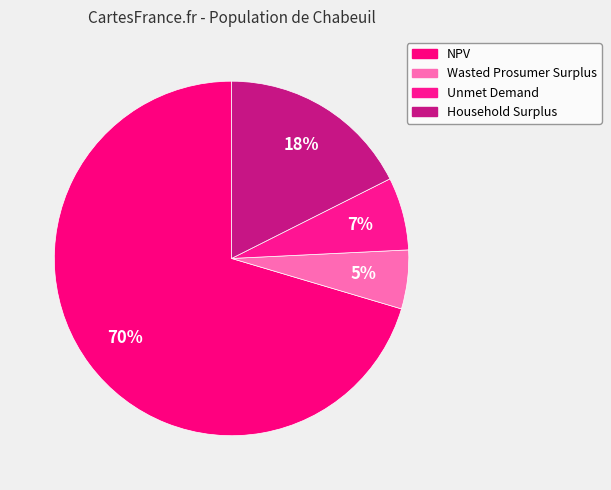

How many segments does this pie chart have?

4